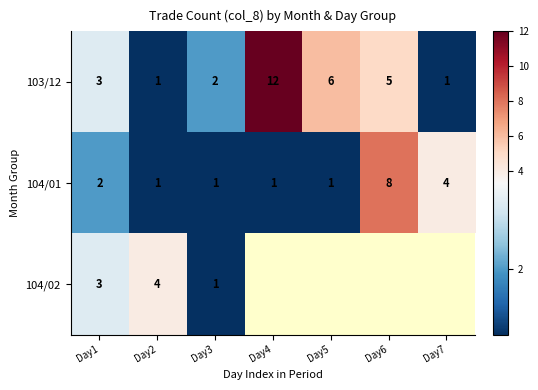

At which label is 103/12 closest to 6?

Day5